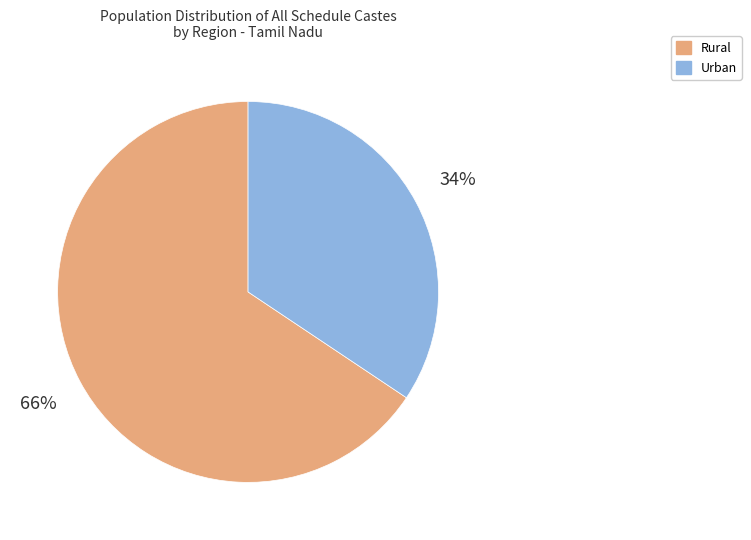

What is the ratio of the value at Urban to the value at Rural?

0.5